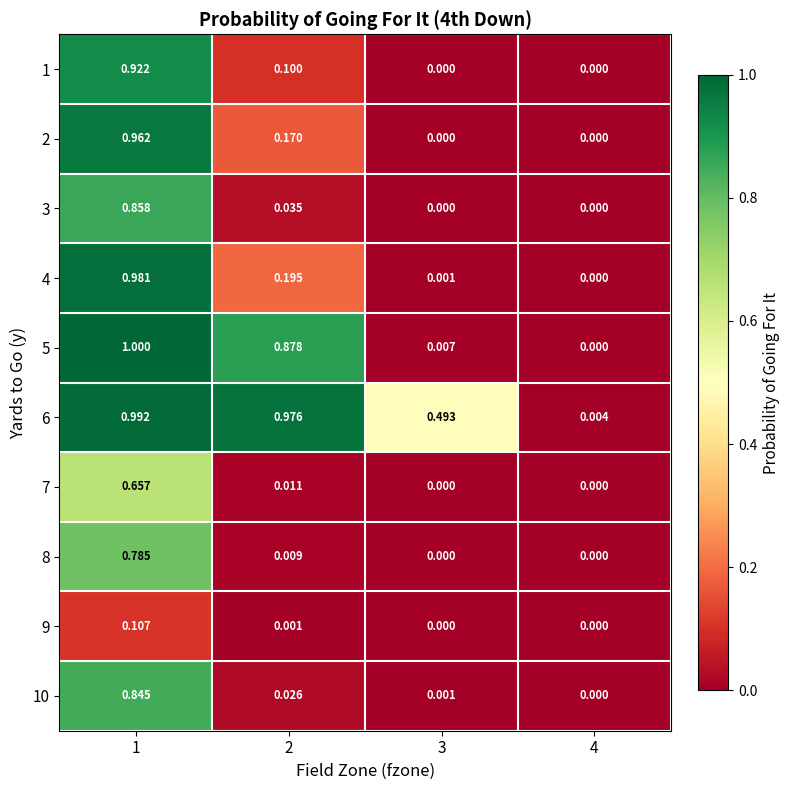

Is the value of 10 at 4 greater than the value of 6 at 4?

No